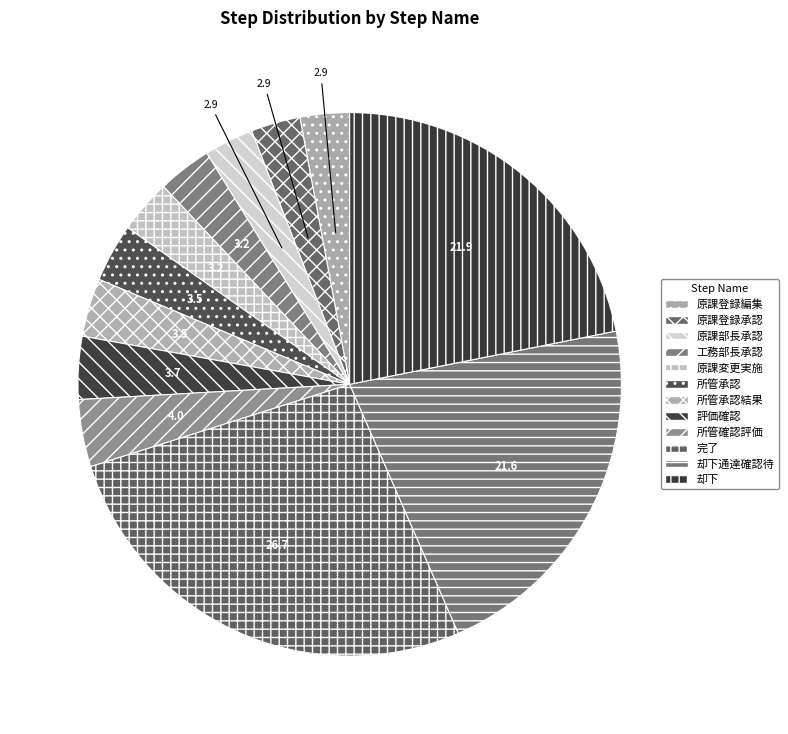

Count the number of slices in the pie.

12